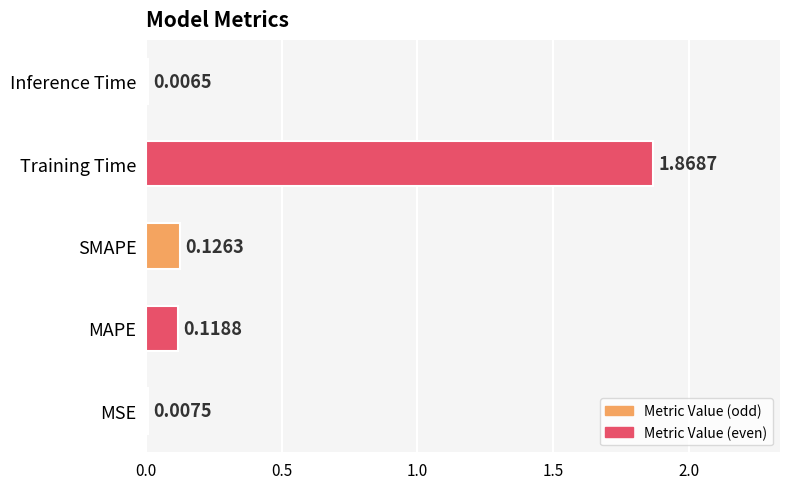

Which category has the highest value across all series?

Training Time